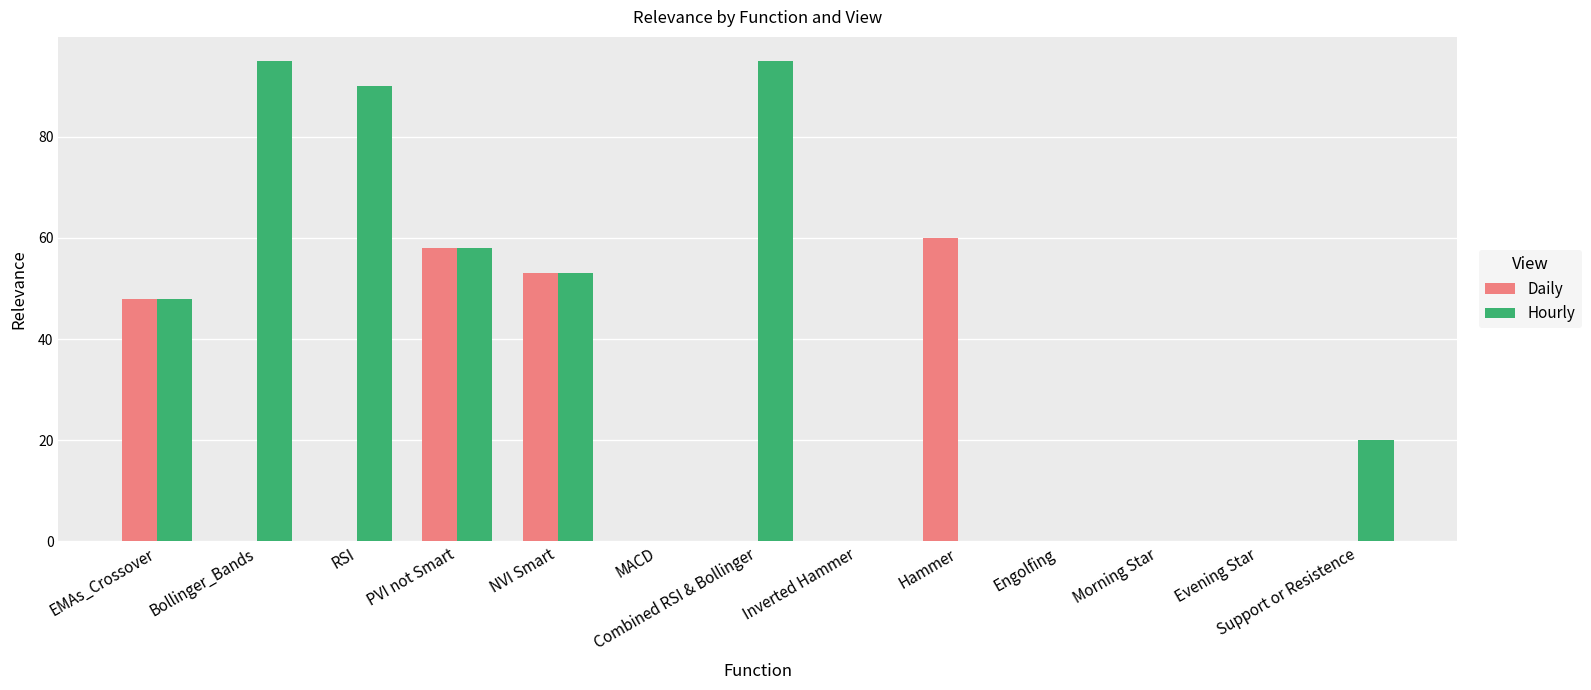

Is the value of Daily at Combined RSI & Bollinger greater than the value of Hourly at Combined RSI & Bollinger?

No